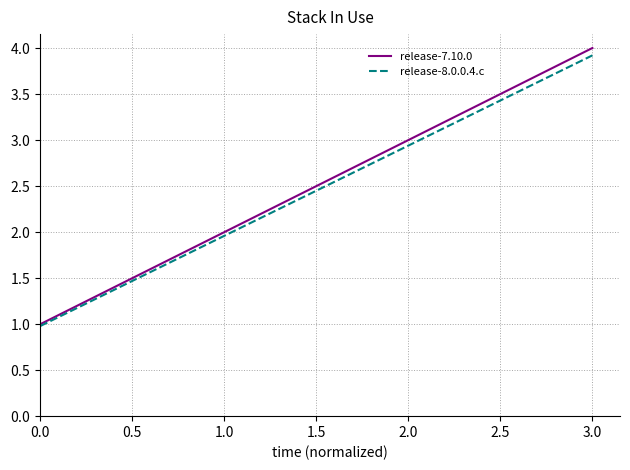

List the series in order of their peak value, lowest first.

release-8.0.0.4.c, release-7.10.0